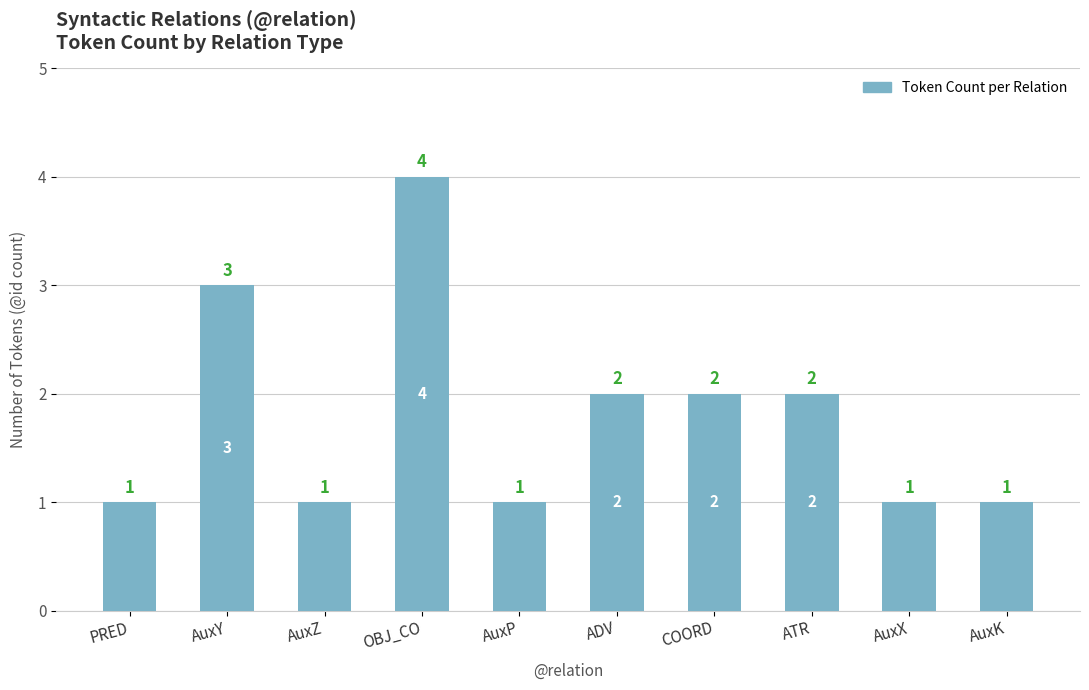

Count the values in the range 1 to 2.

8